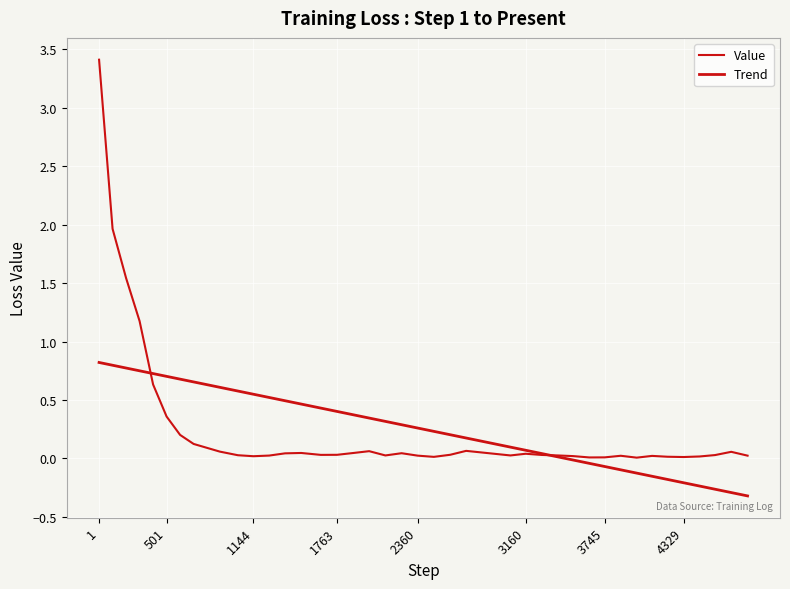

Does the chart have visible grid lines?

Yes